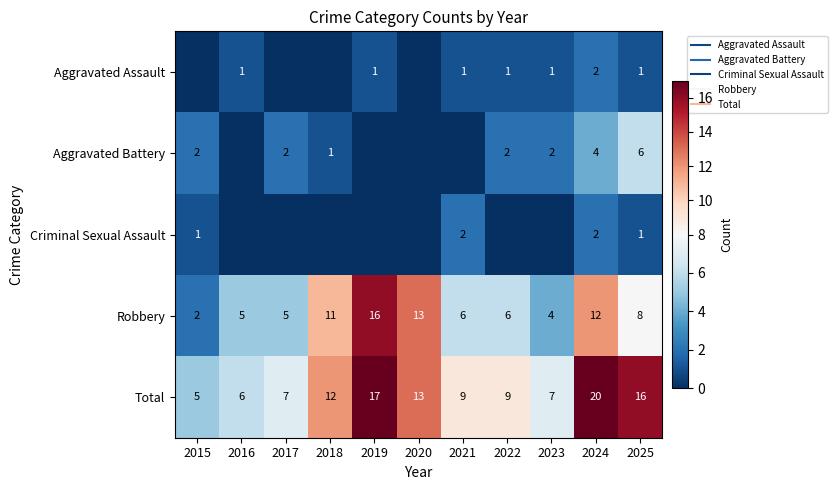

Between 2021 and 2023, which series saw the biggest shift?

Aggravated Battery